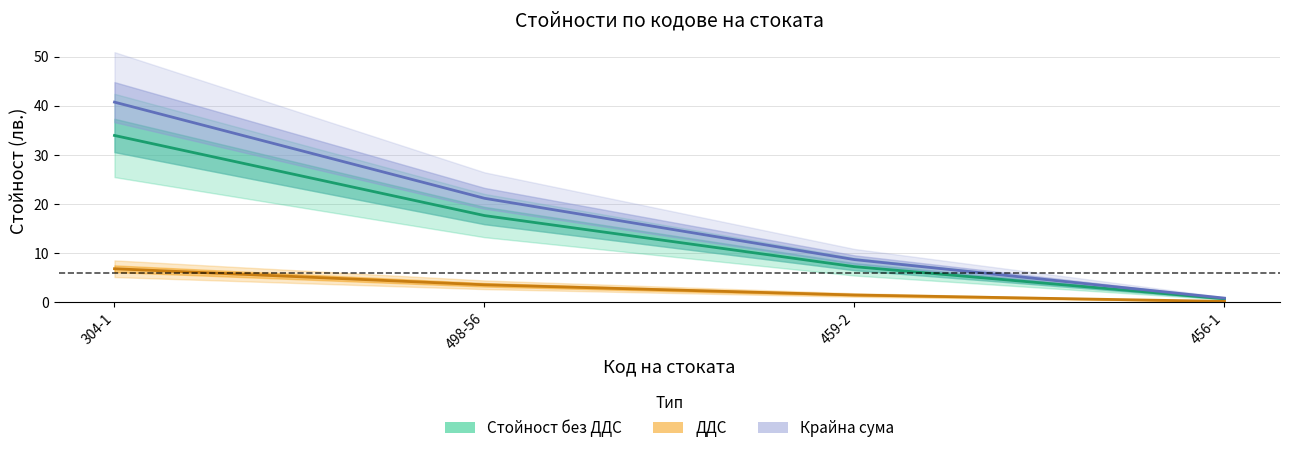

What are all the series names shown in the legend?

Стойност без ДДС, ДДС, Крайна сума